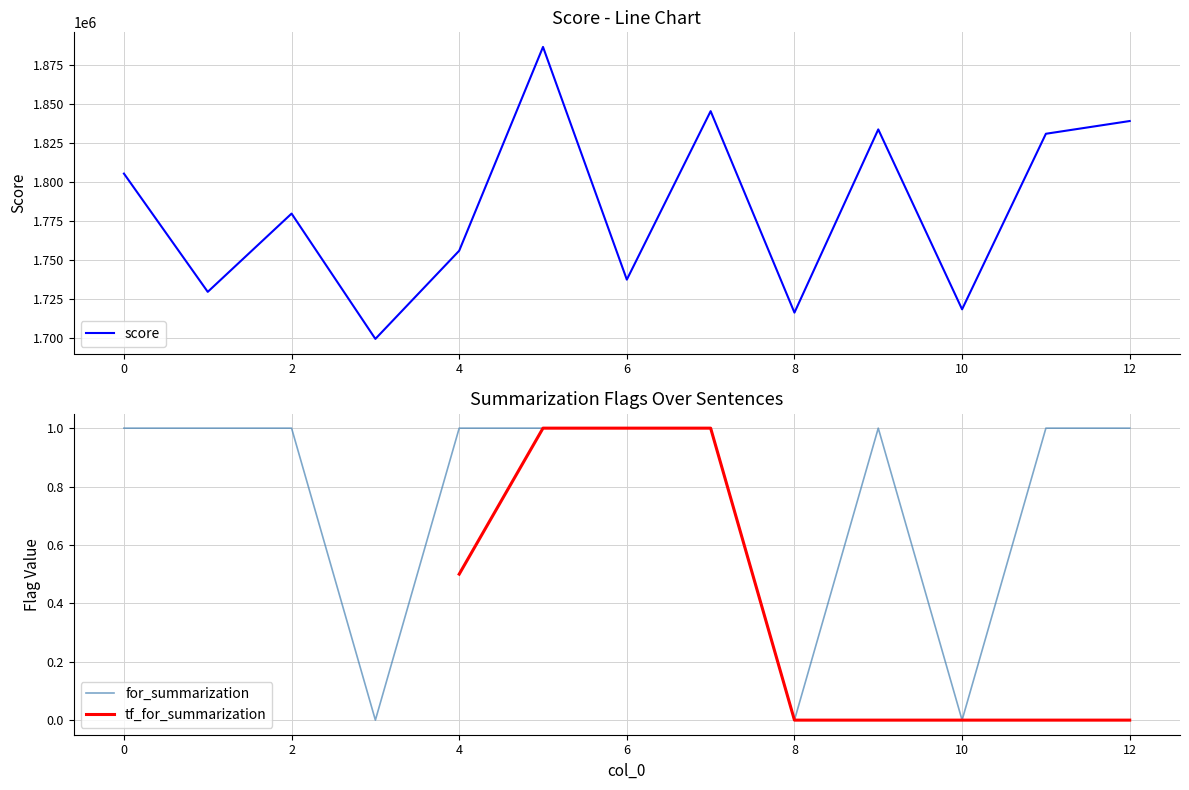

What is the sum of all for_summarization values?

10